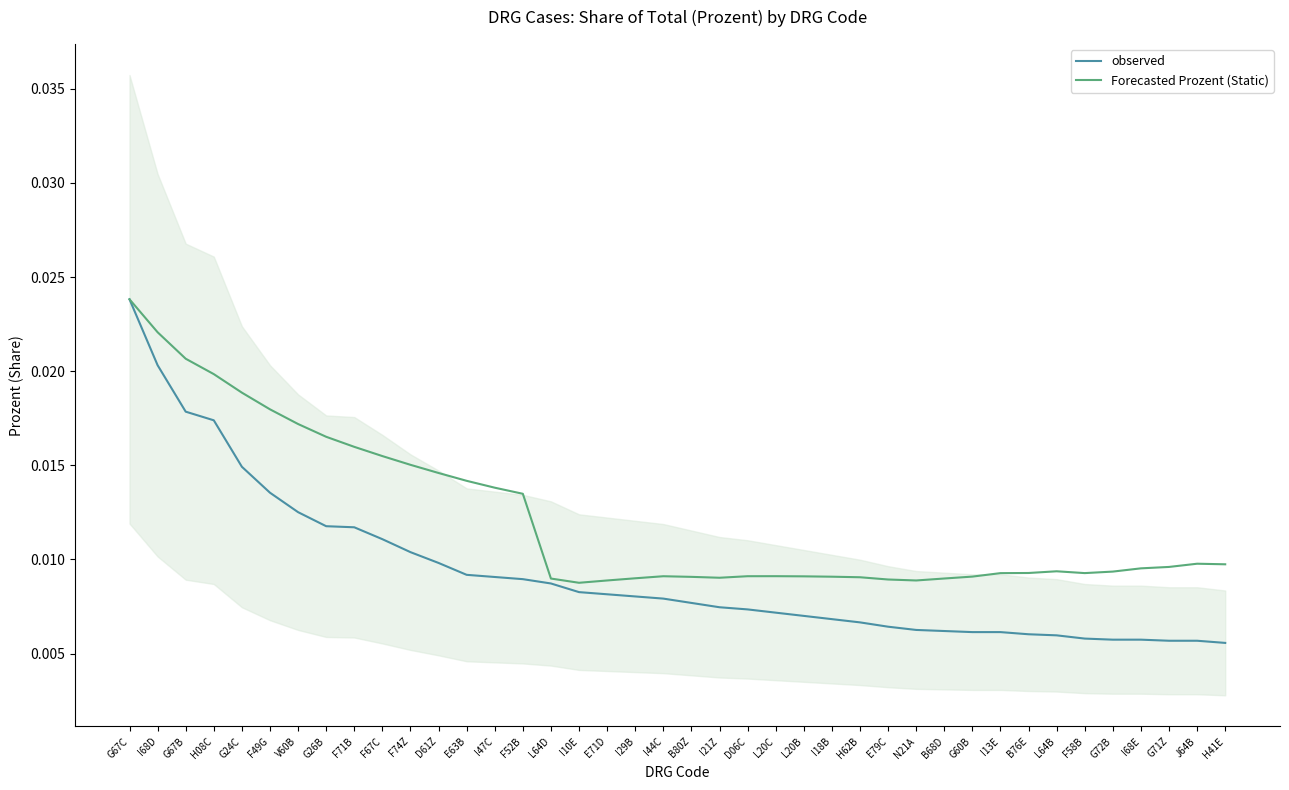

What position from the right is H08C?

37